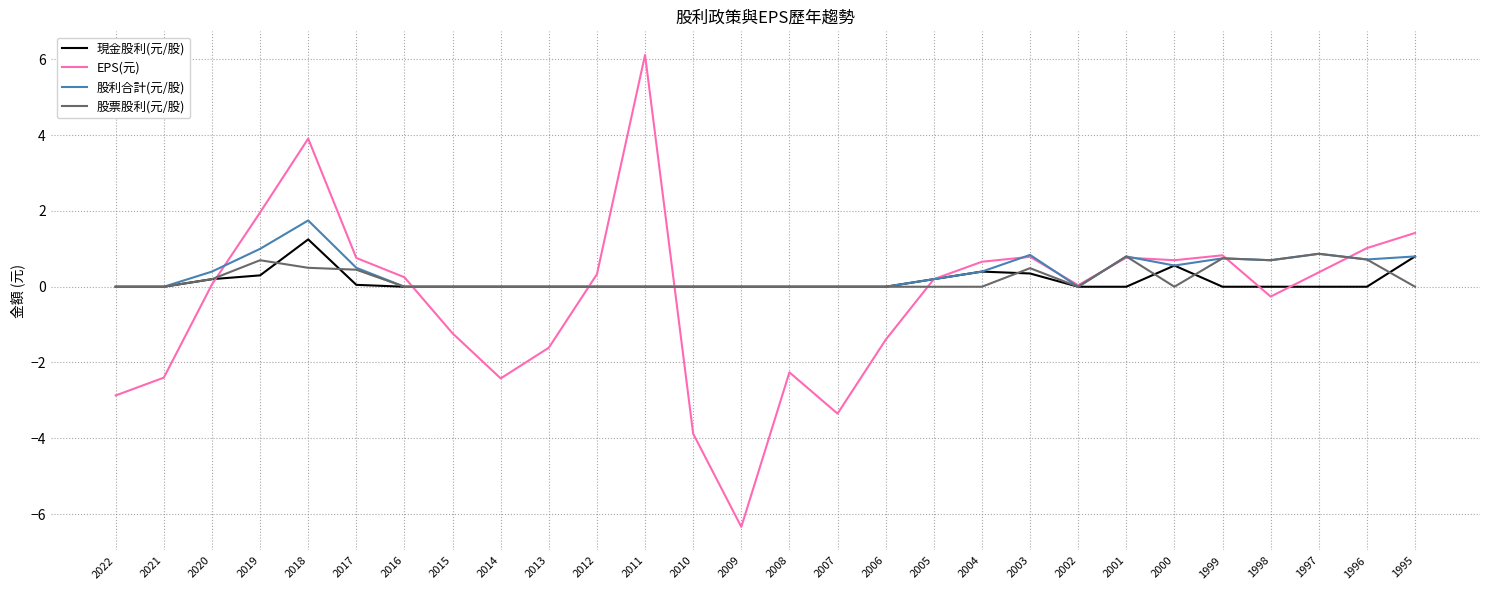

Which series changed the most between 2014 and 2010?

EPS(元)